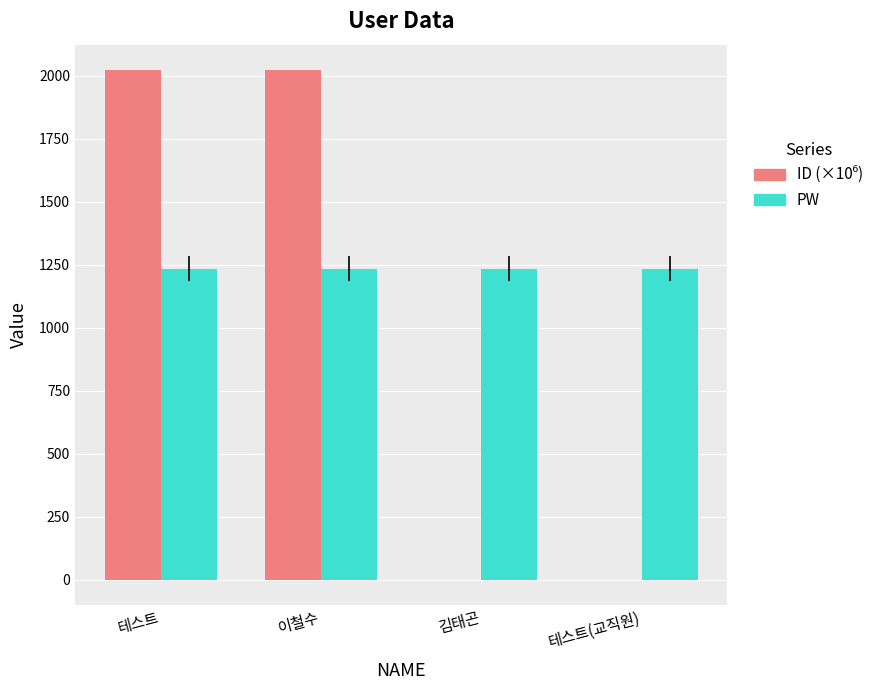

What is the total value across all series at 이철수?

3256.0